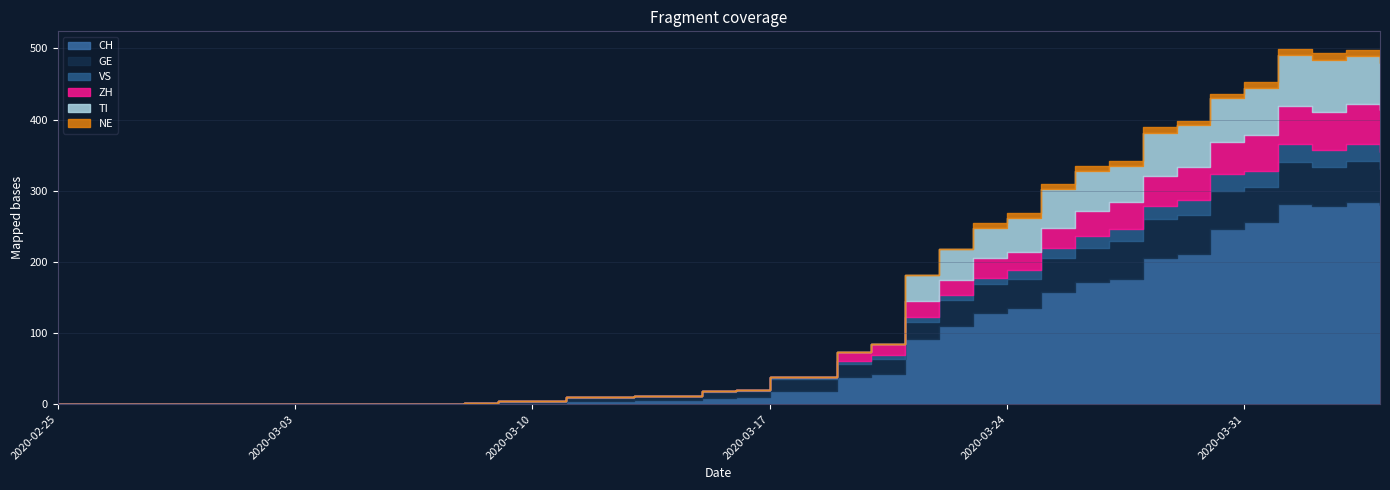

What is the difference between the maximum and minimum values in the VS series?

25